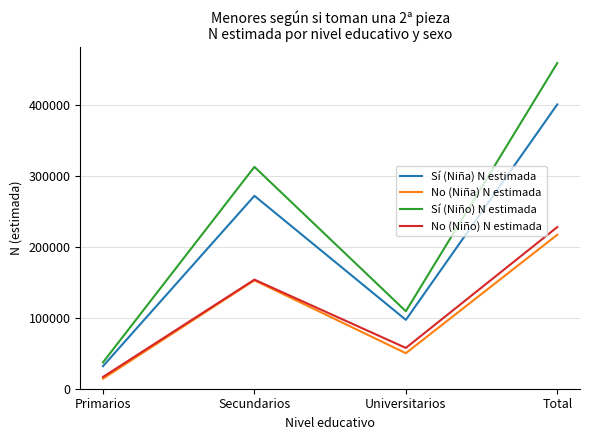

What position from the left is Universitarios?

3